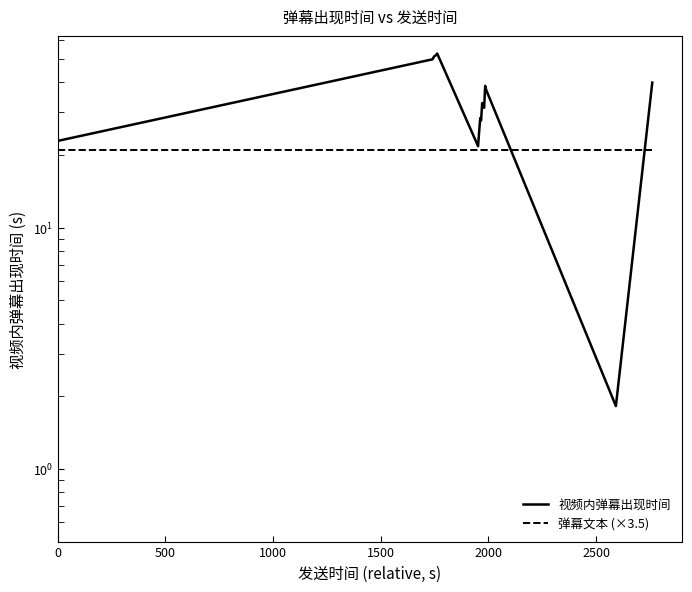

What is the difference between the maximum and minimum values in the 视频内弹幕出现时间 series?

50.8